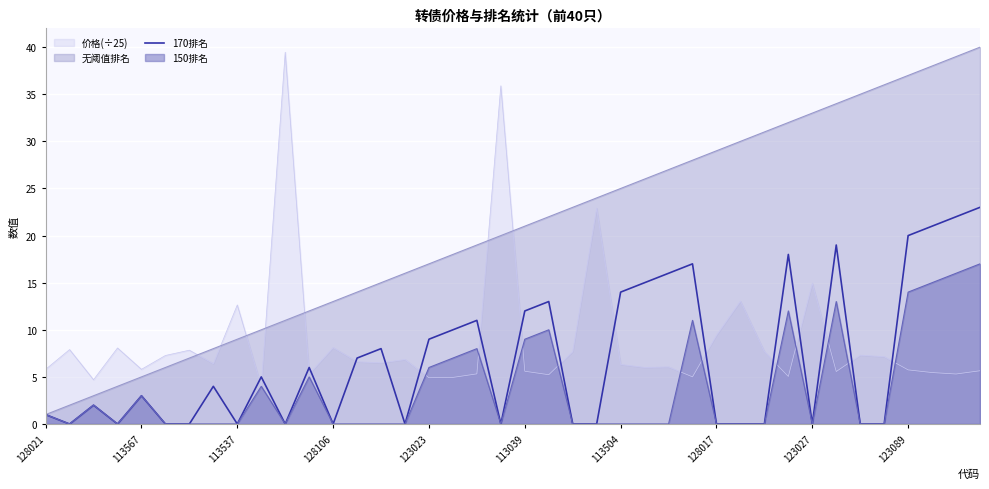

True or false: 无阈值排名 and 价格(÷25) intersect in this chart.

True